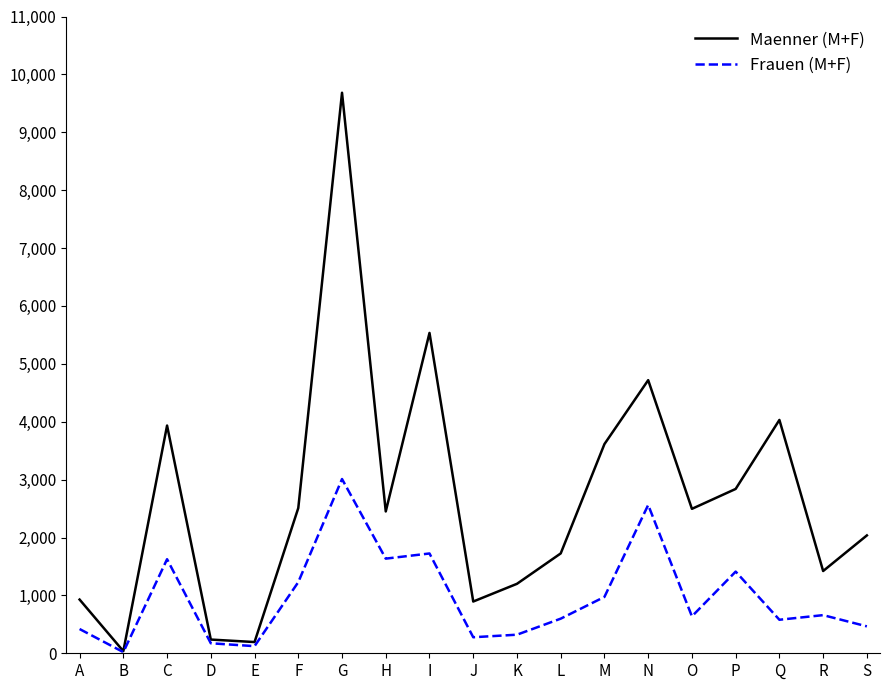

Between A and L, which series saw the biggest shift?

Maenner (M+F)